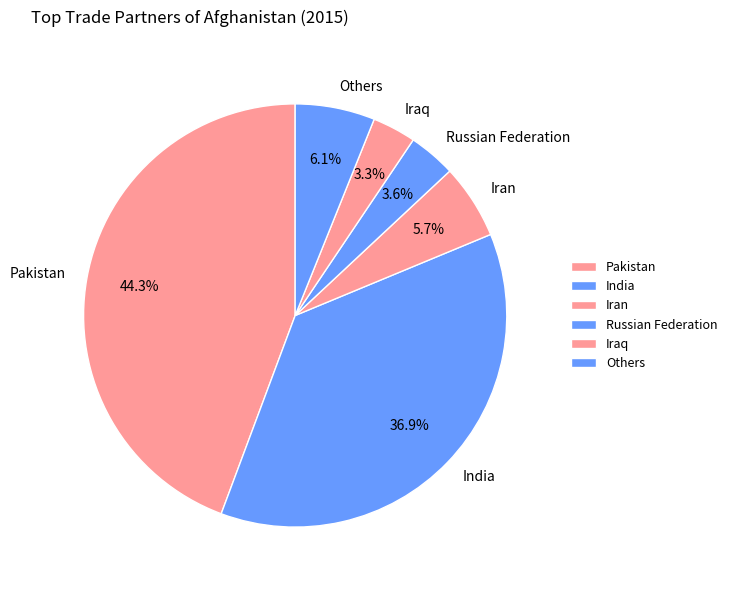

Does any single category account for the majority?

No